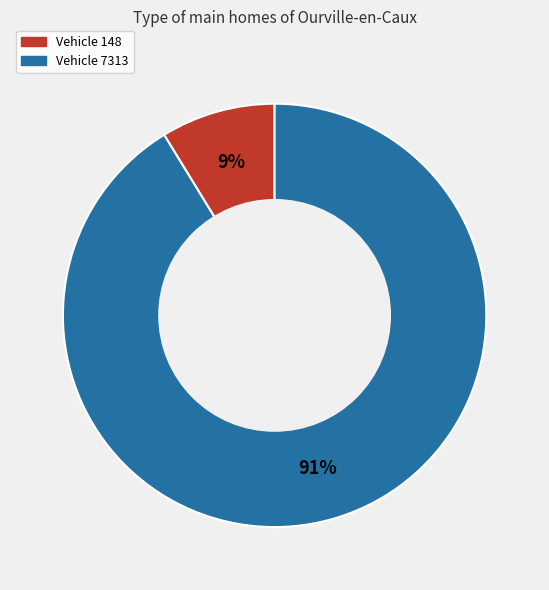

Count the number of slices in the pie.

2